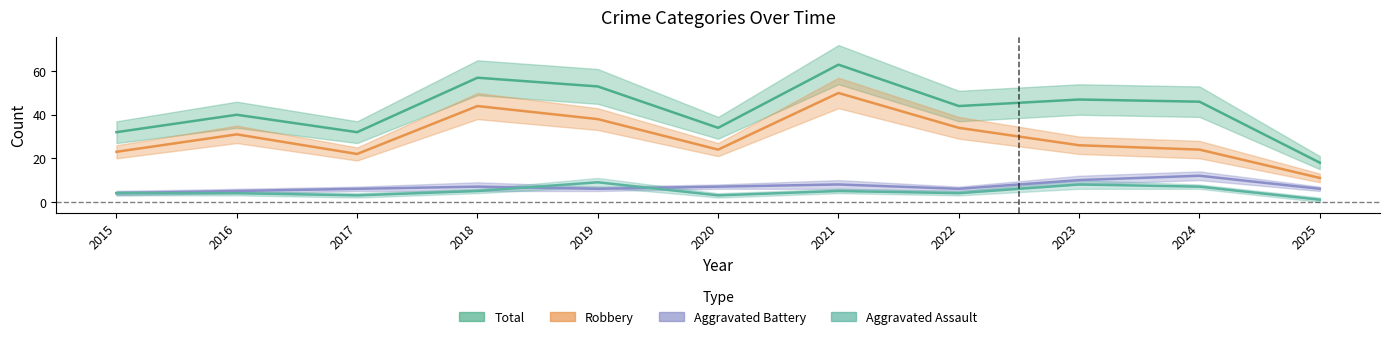

What is the total value across all series at 2018?

113